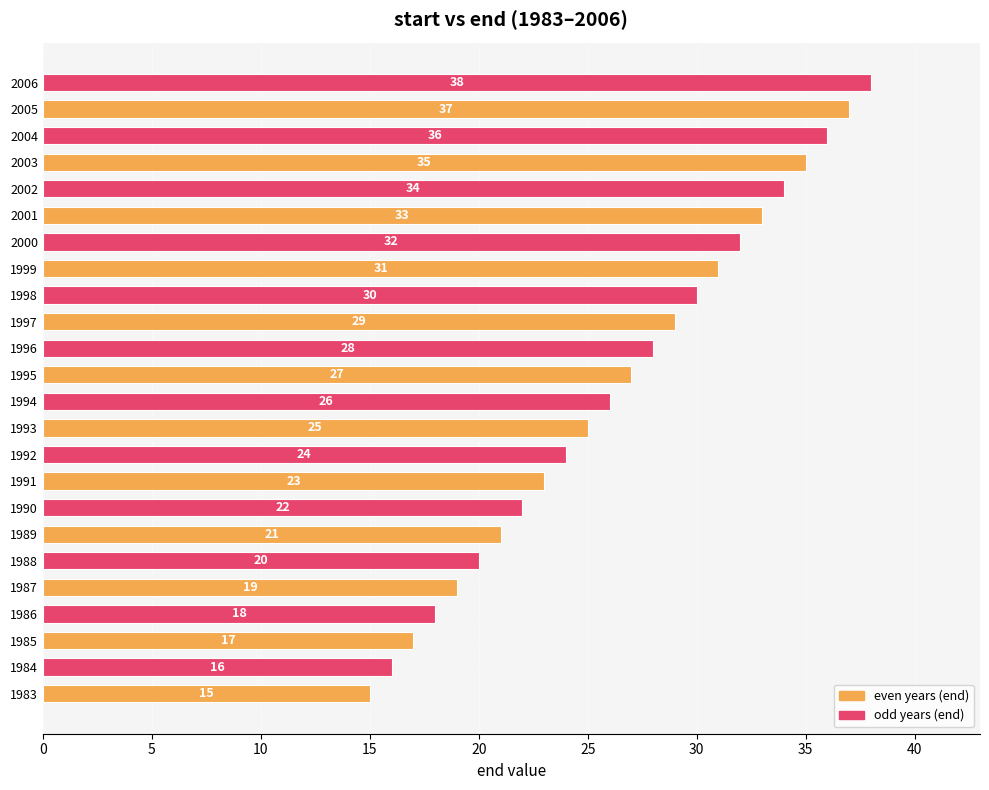

Rank the categories by value from highest to lowest.

2006, 2005, 2004, 2003, 2002, 2001, 2000, 1999, 1998, 1997, 1996, 1995, 1994, 1993, 1992, 1991, 1990, 1989, 1988, 1987, 1986, 1985, 1984, 1983